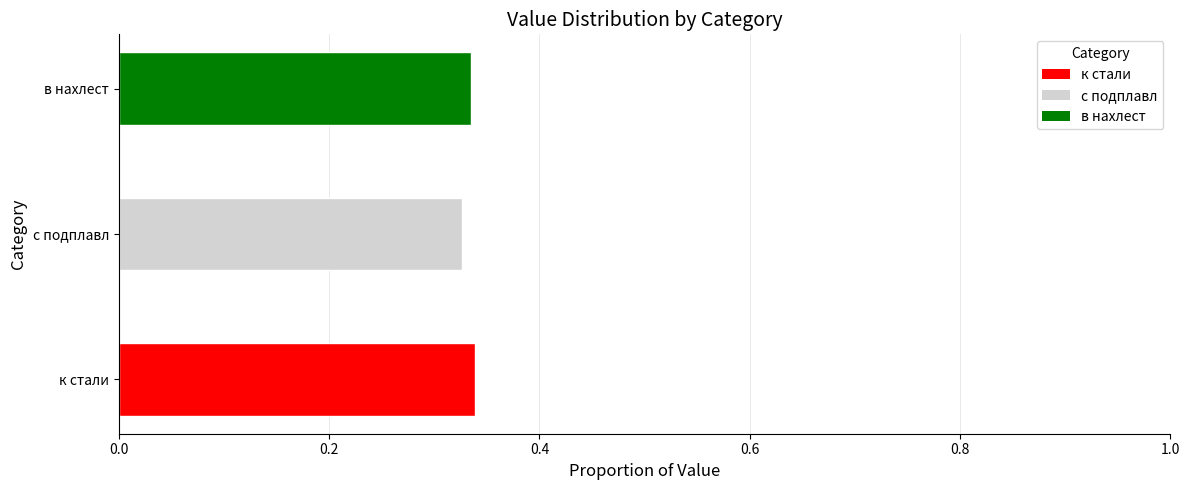

How many categories are shown in the chart?

3